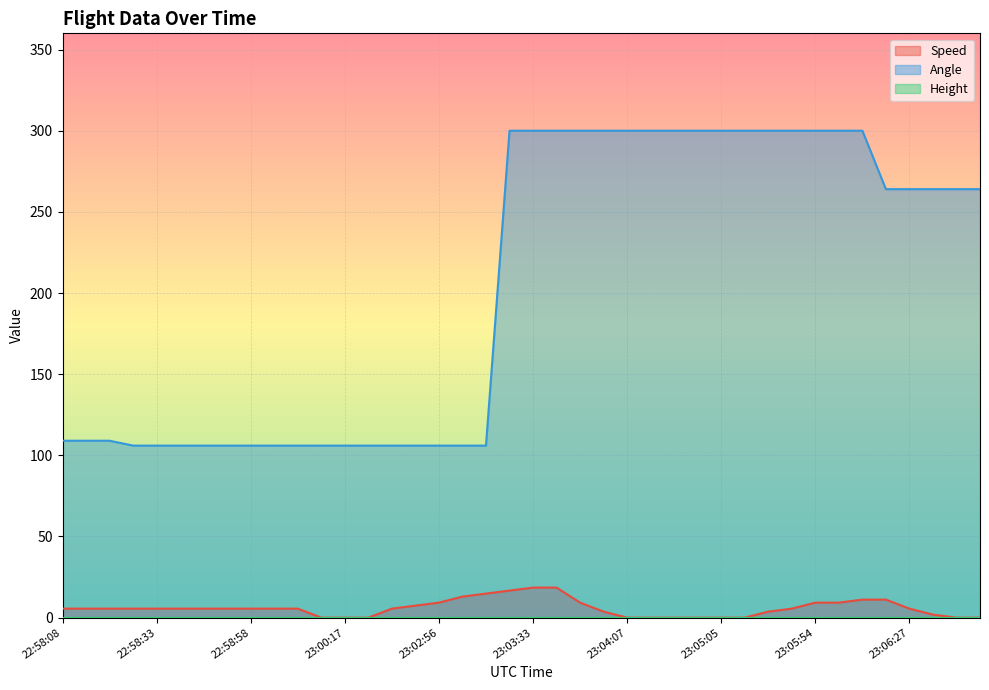

What is the spread (max minus min) of values at 22:58:13?

103.4